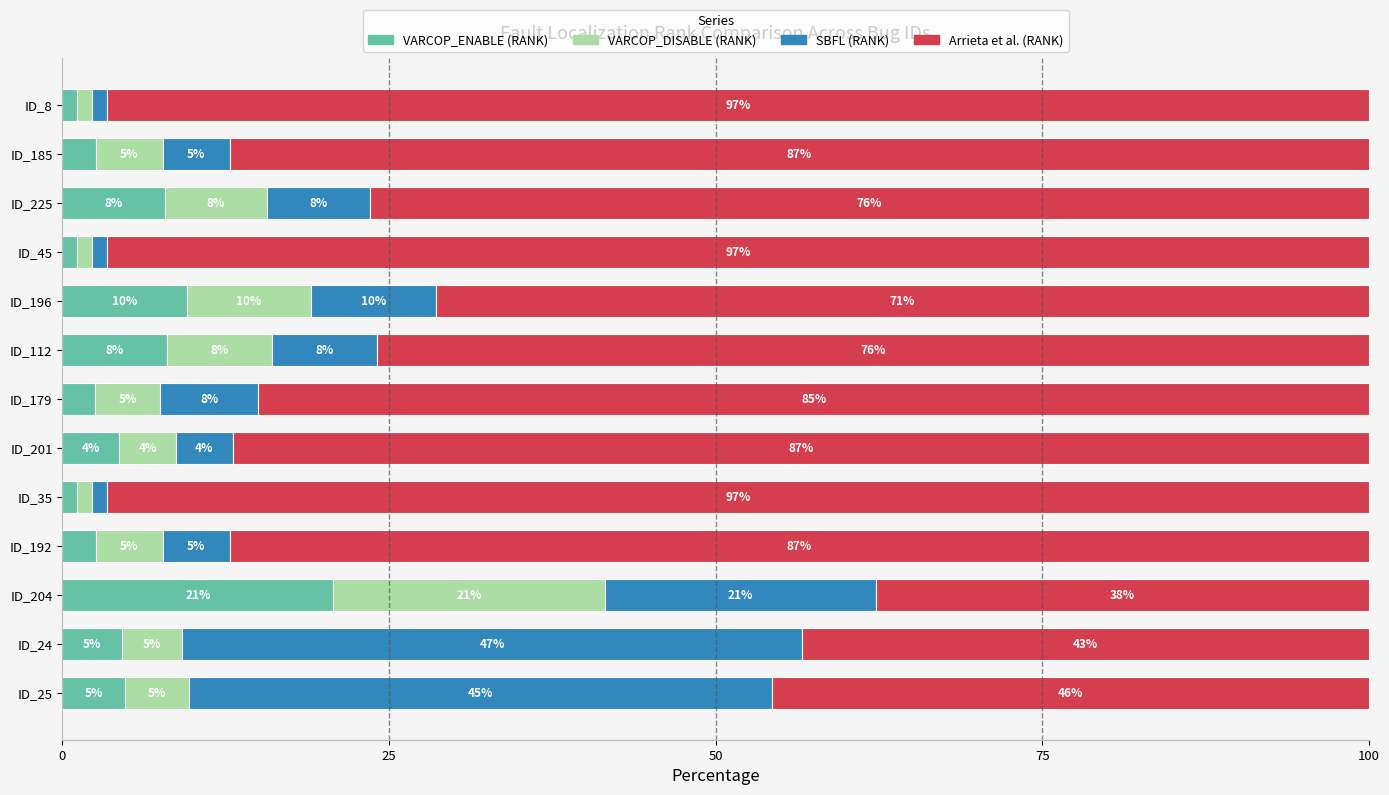

The VARCOP_ENABLE (RANK) series shows 11.6 at ID_204. True or false?

False